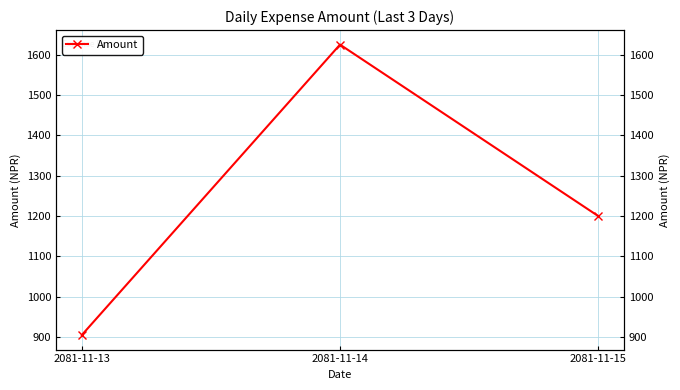

Reading left to right, what are all the values shown in this chart?

905	1625	1200